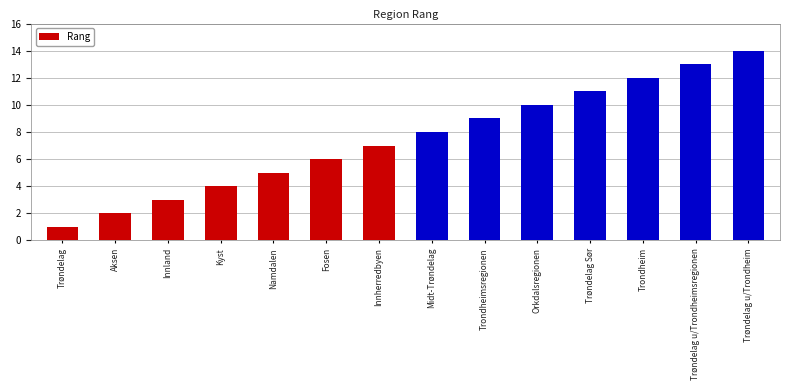

What is the sum of the values at Trøndelag u/Trondheimsregionen and Namdalen?

18